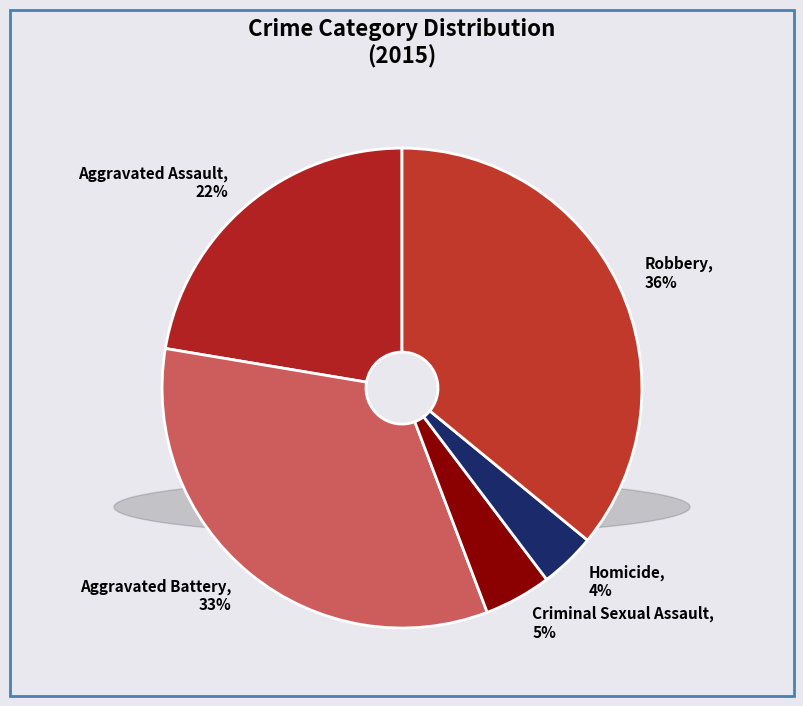

Count the number of slices in the pie.

5